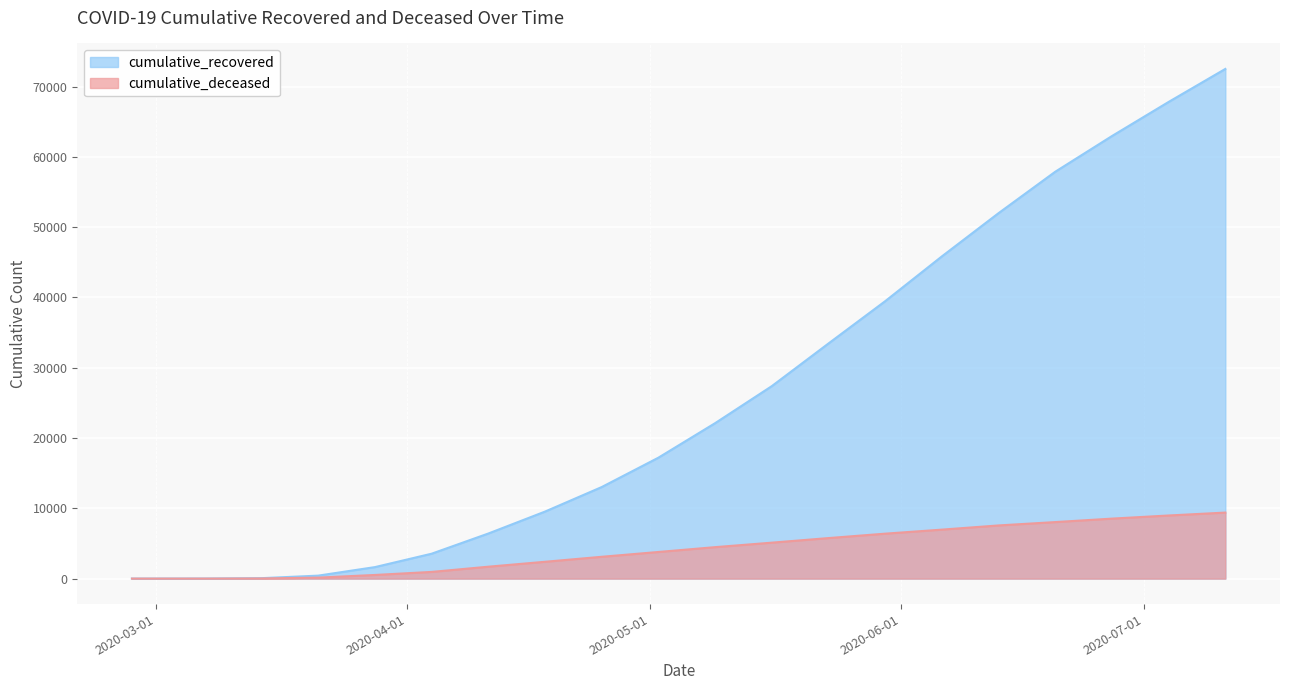

Rank the categories by cumulative_recovered value from lowest to highest.

2020-02-27, 2020-03-07, 2020-03-14, 2020-03-21, 2020-03-28, 2020-04-04, 2020-04-11, 2020-04-18, 2020-04-25, 2020-05-02, 2020-05-09, 2020-05-16, 2020-05-23, 2020-05-30, 2020-06-06, 2020-06-13, 2020-06-20, 2020-06-27, 2020-07-04, 2020-07-11